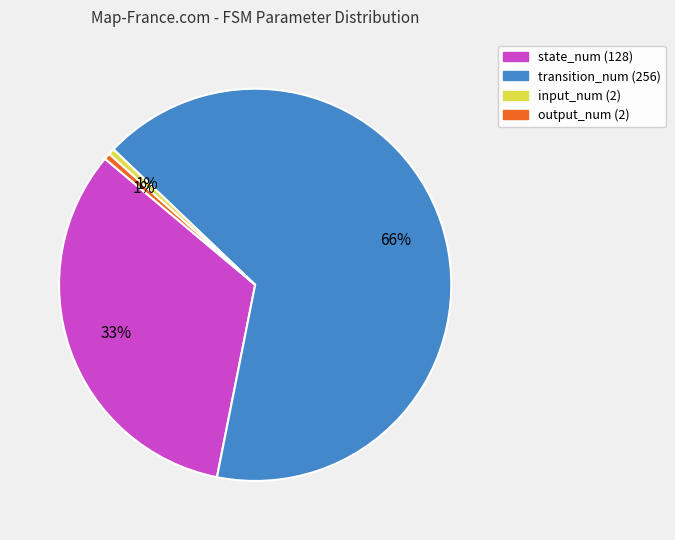

Is the sum of output_num and input_num greater than half?

No